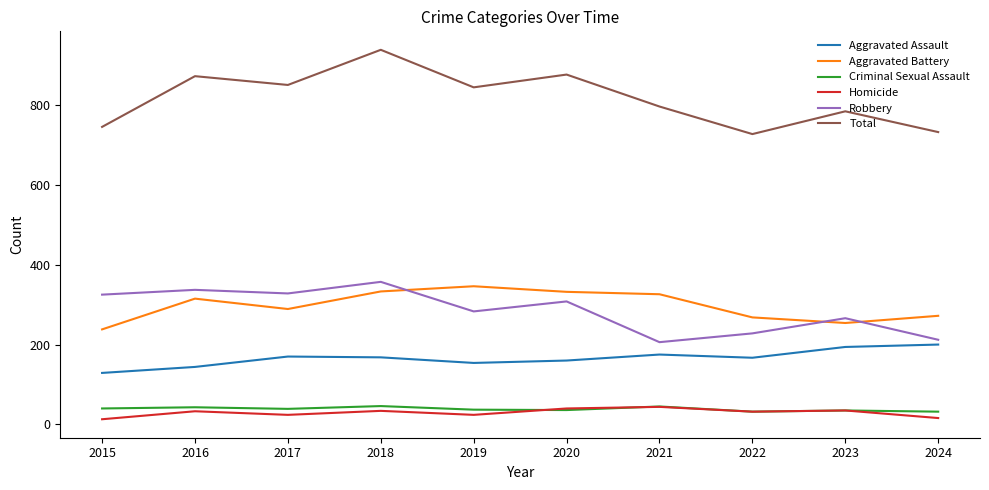

Which series has the largest total across all categories?

Total